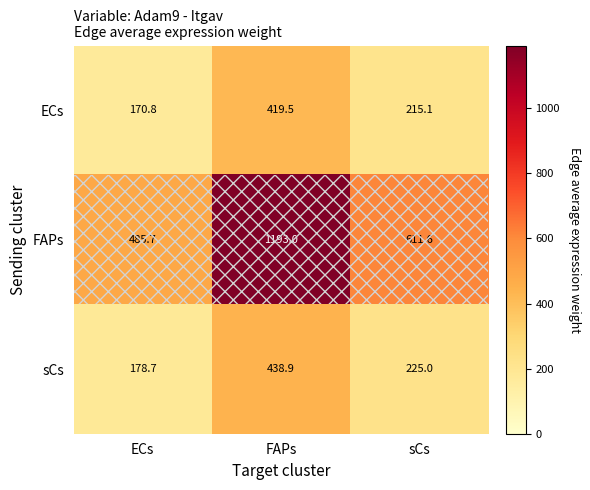

Rank the series at sCs from lowest to highest value.

ECs, sCs, FAPs